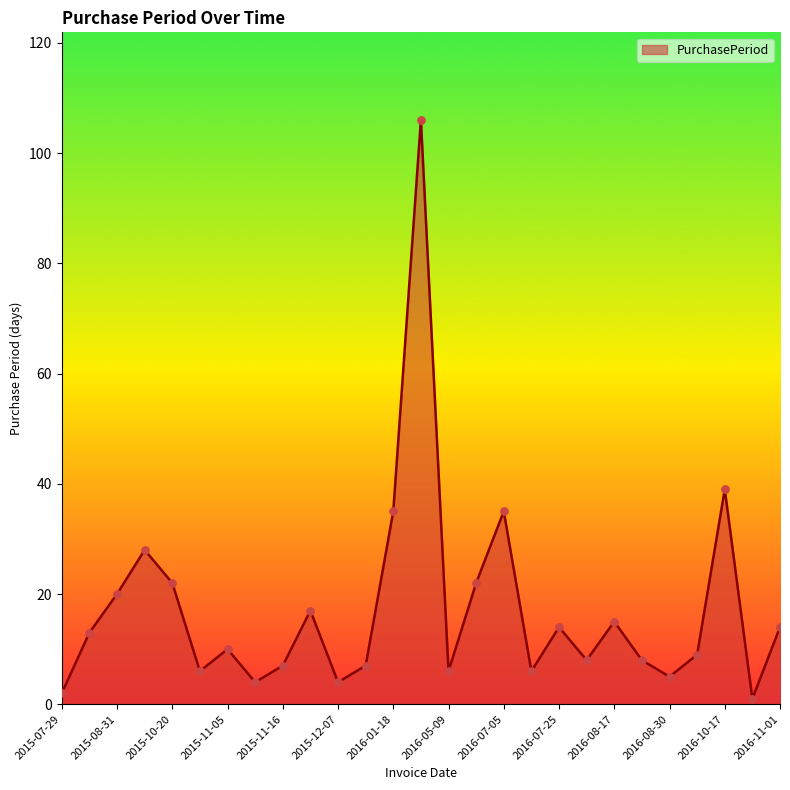

What is the difference between the maximum and minimum values?

105